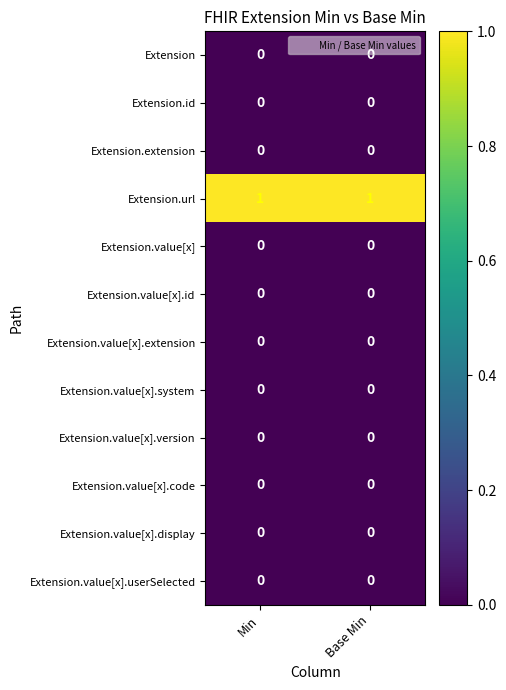

Reading left to right, list all the values displayed in this chart.

Extension: Min=0	Base Min=0
Extension.id: Min=0	Base Min=0
Extension.extension: Min=0	Base Min=0
Extension.url: Min=1	Base Min=1
Extension.value[x]: Min=0	Base Min=0
Extension.value[x].id: Min=0	Base Min=0
Extension.value[x].extension: Min=0	Base Min=0
Extension.value[x].system: Min=0	Base Min=0
Extension.value[x].version: Min=0	Base Min=0
Extension.value[x].code: Min=0	Base Min=0
Extension.value[x].display: Min=0	Base Min=0
Extension.value[x].userSelected: Min=0	Base Min=0